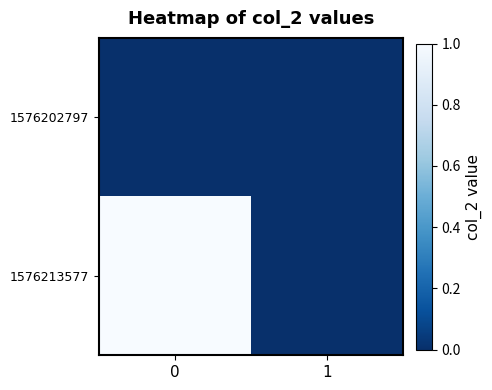

At 0, list the series in order from largest to smallest.

1576213577, 1576202797